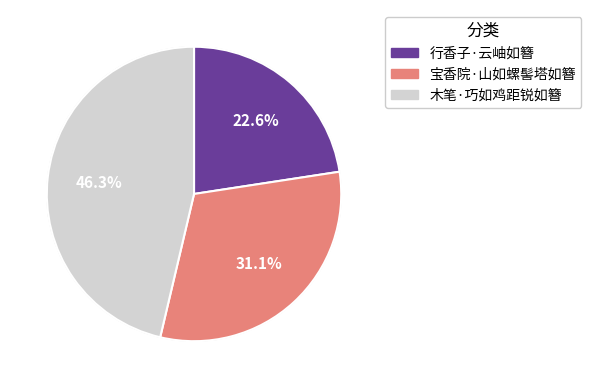

To the nearest percent, what portion does 行香子·云岫如簪 represent?

23%